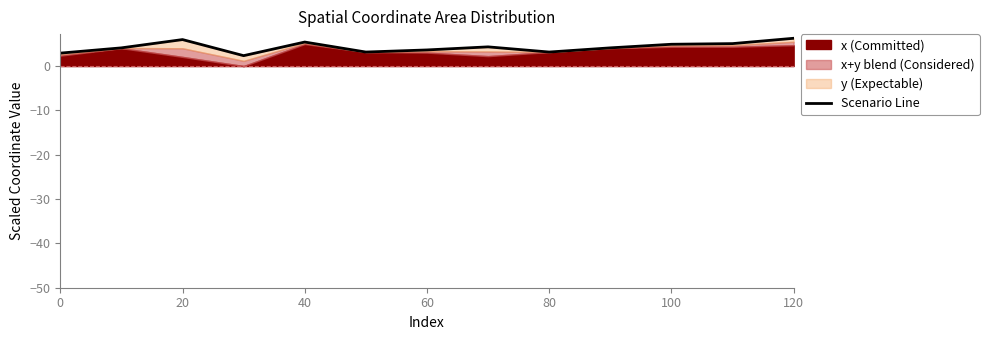

Does the chart have visible grid lines?

No